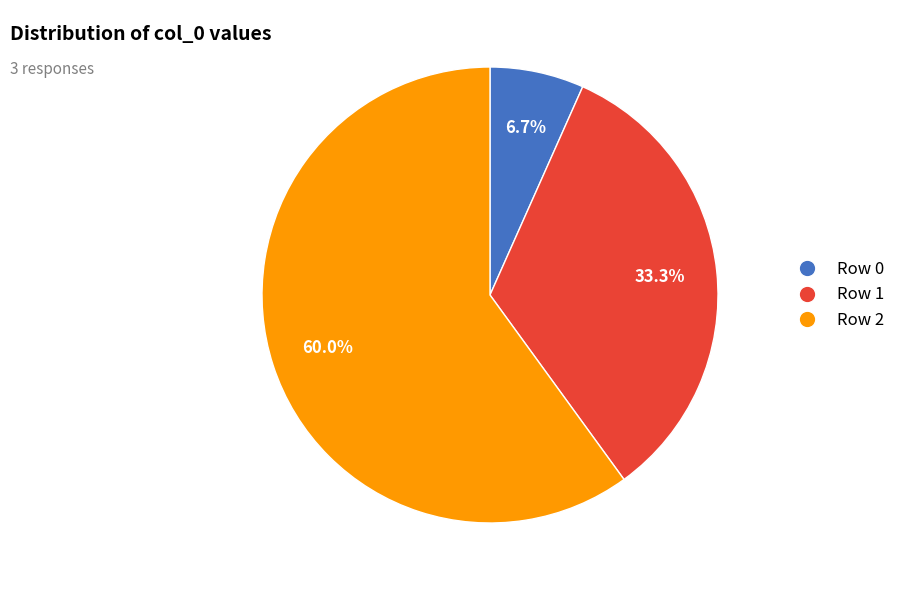

Rank the categories by value from highest to lowest.

Row 2, Row 1, Row 0